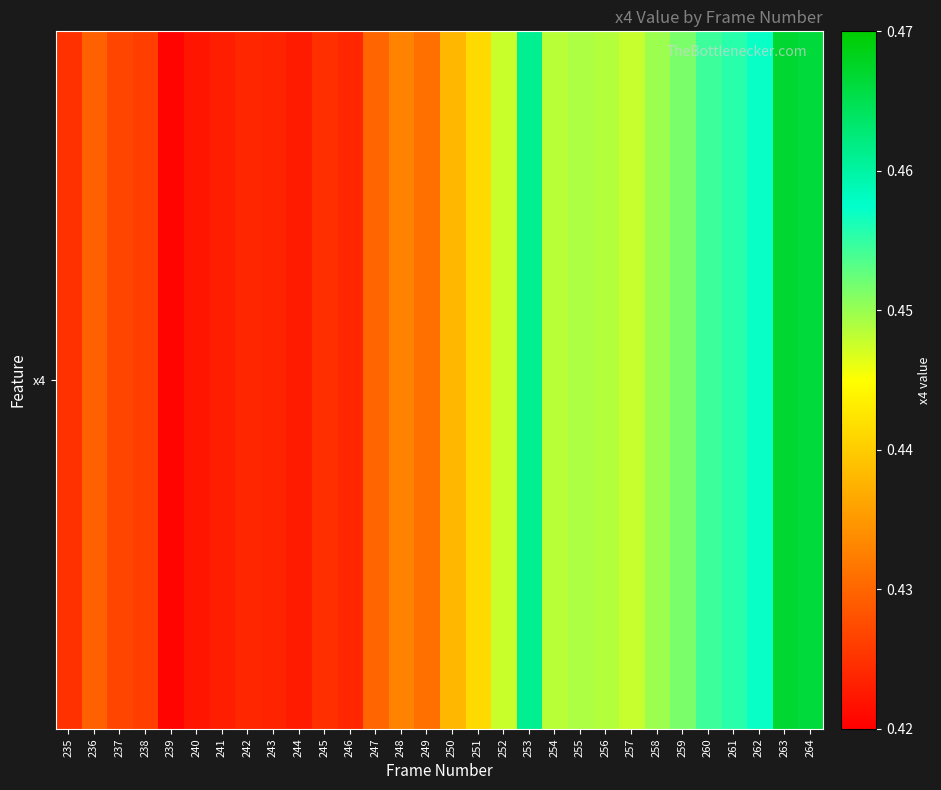

What is the smallest value displayed?

0.4